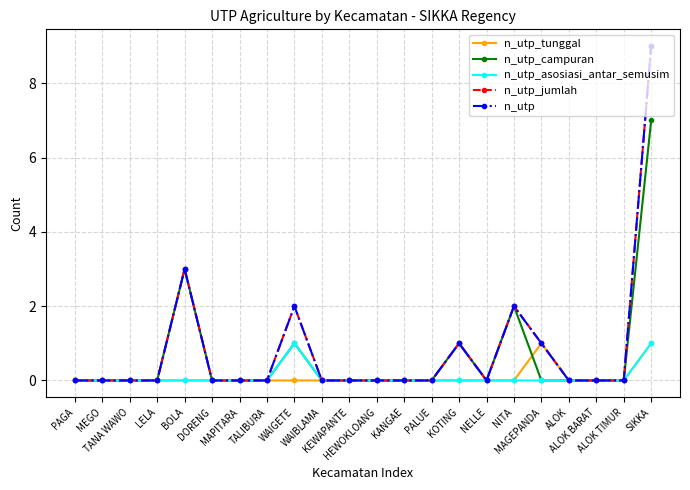

Does the chart have visible grid lines?

Yes